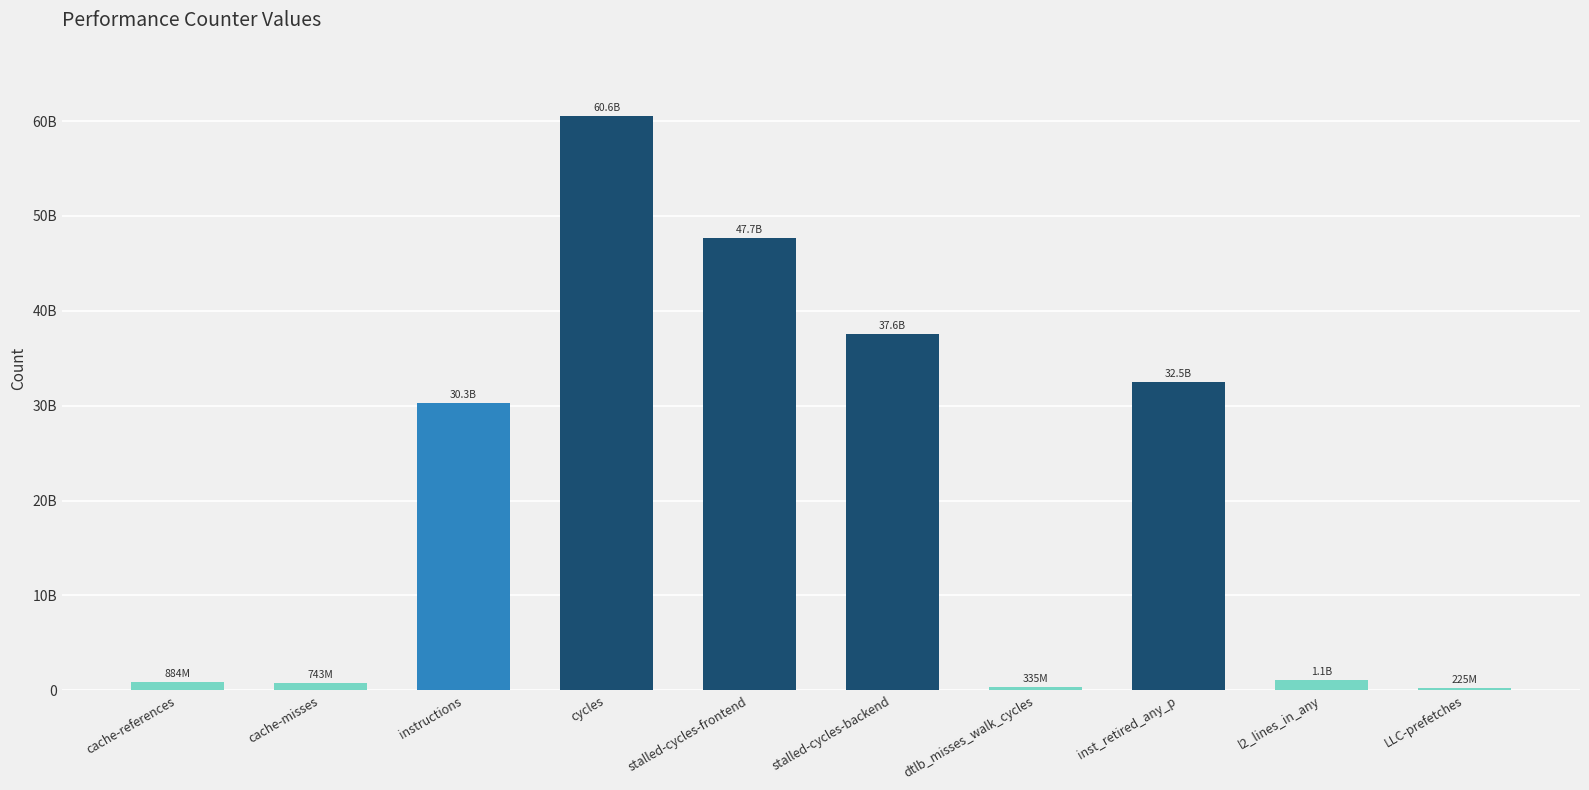

Rank the categories by value from highest to lowest.

cycles, stalled-cycles-frontend, stalled-cycles-backend, inst_retired_any_p, instructions, l2_lines_in_any, cache-references, cache-misses, dtlb_misses_walk_cycles, LLC-prefetches